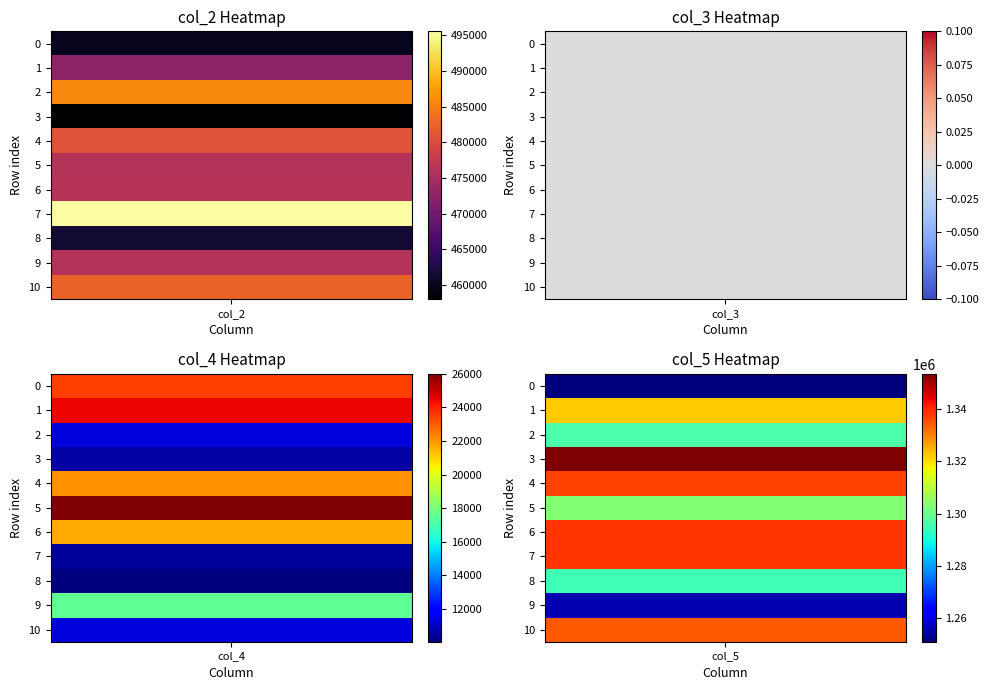

True or false: col_2 has a value of 251638 at 10.

False